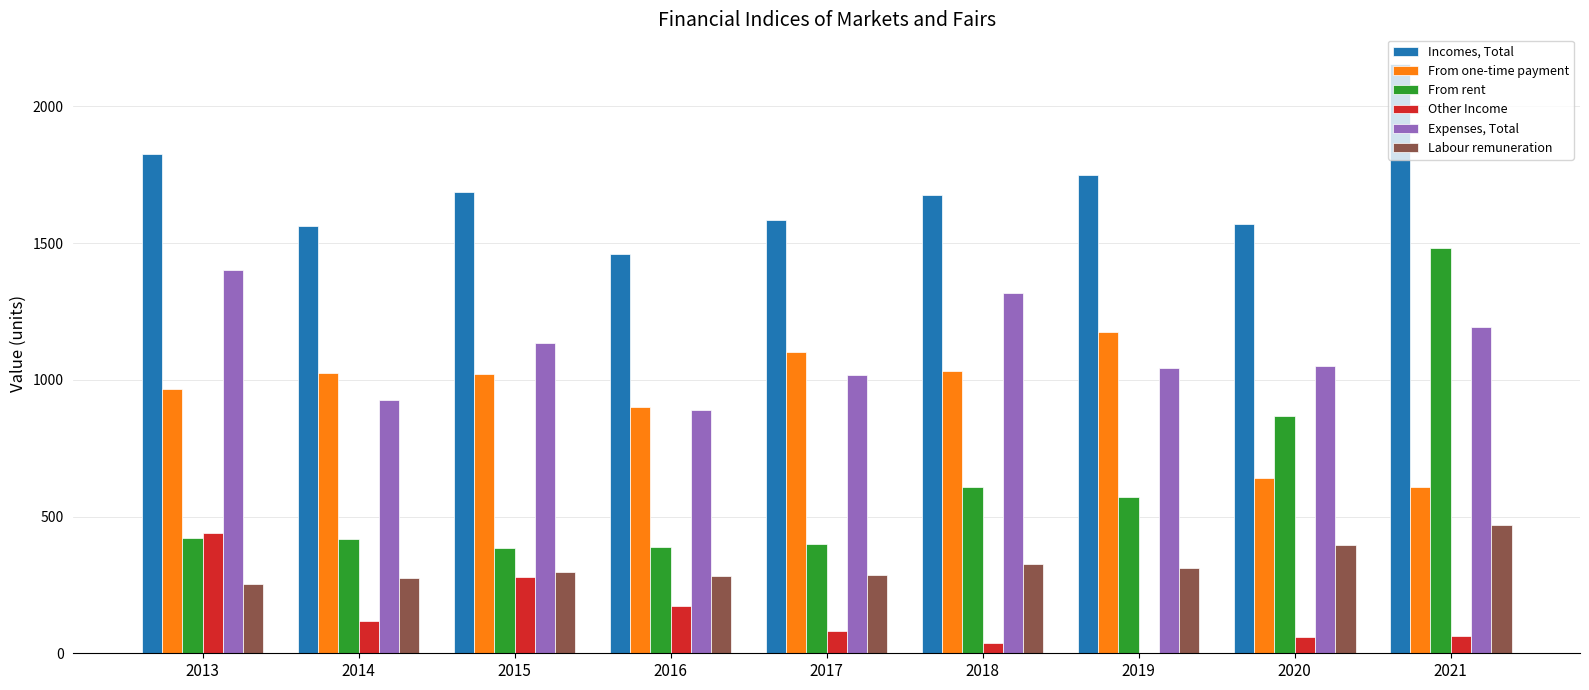

Which series changed the most between 2013 and 2017?

Expenses, Total